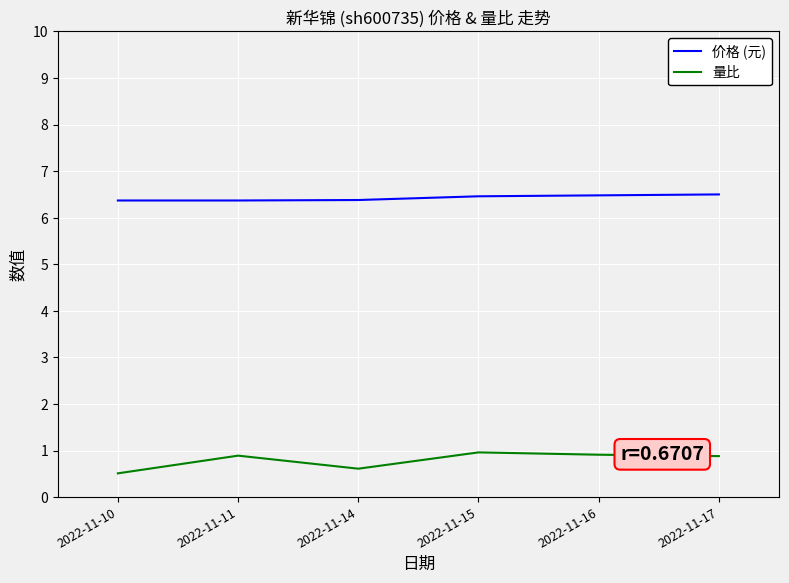

What is the minimum value for 量比?

0.5